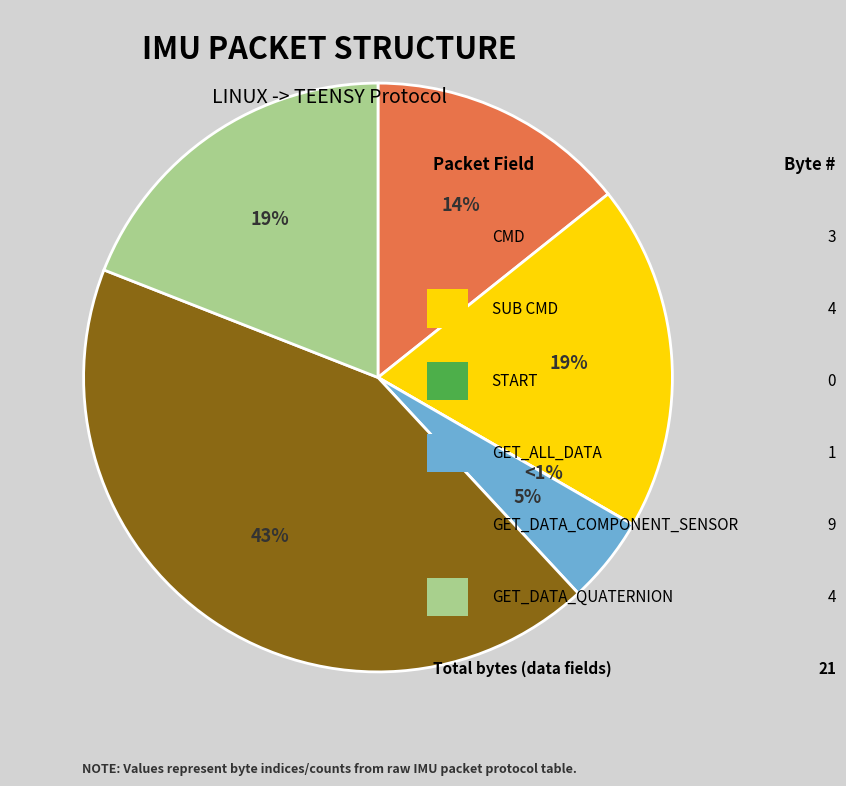

Rank the categories by value from highest to lowest.

GET_DATA_COMPONENT_SENSOR, SUB CMD, GET_DATA_QUATERNION, CMD, GET_ALL_DATA, START